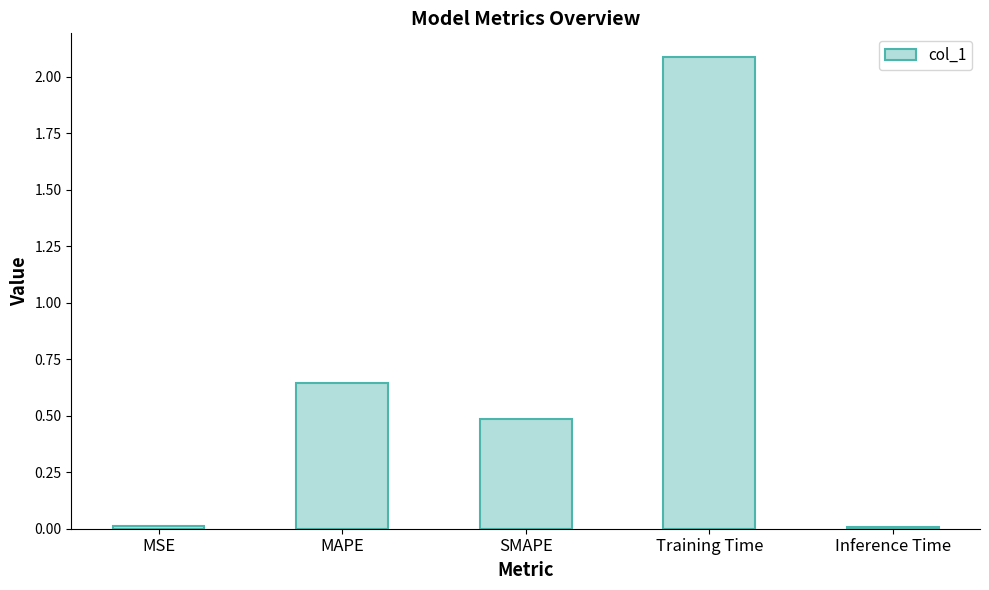

Which category has the highest value across all series?

Training Time